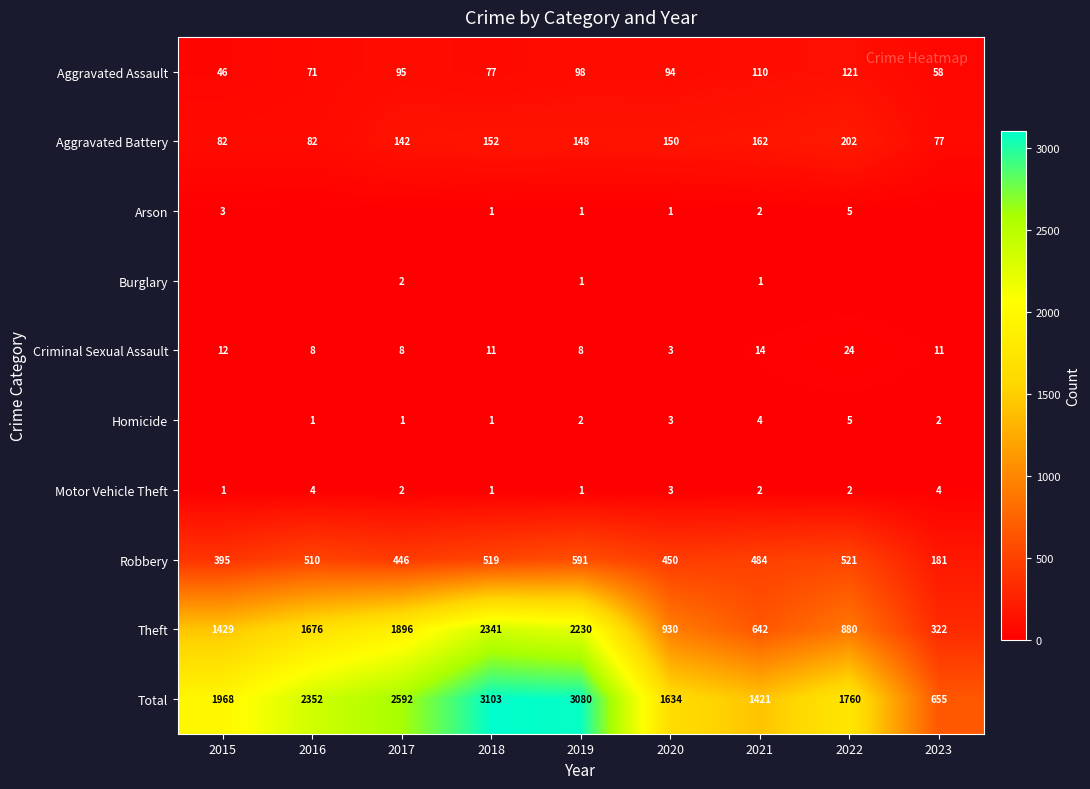

Is it true that Criminal Sexual Assault equals 5 at 2019?

False